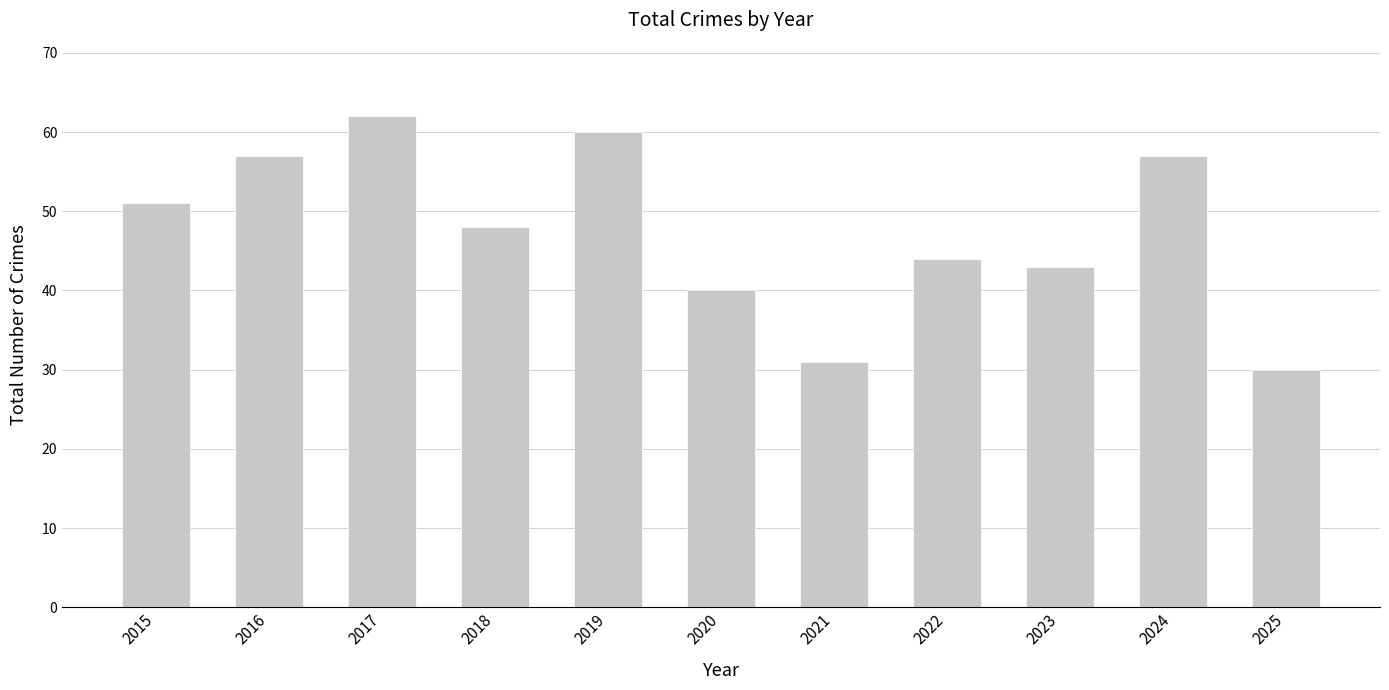

What is the minimum value shown in the chart?

30